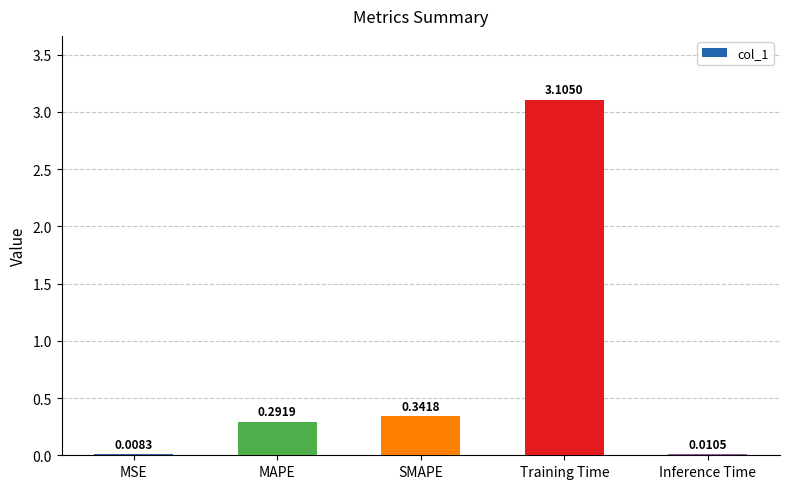

What is the sum of the values at SMAPE and Training Time?

3.4